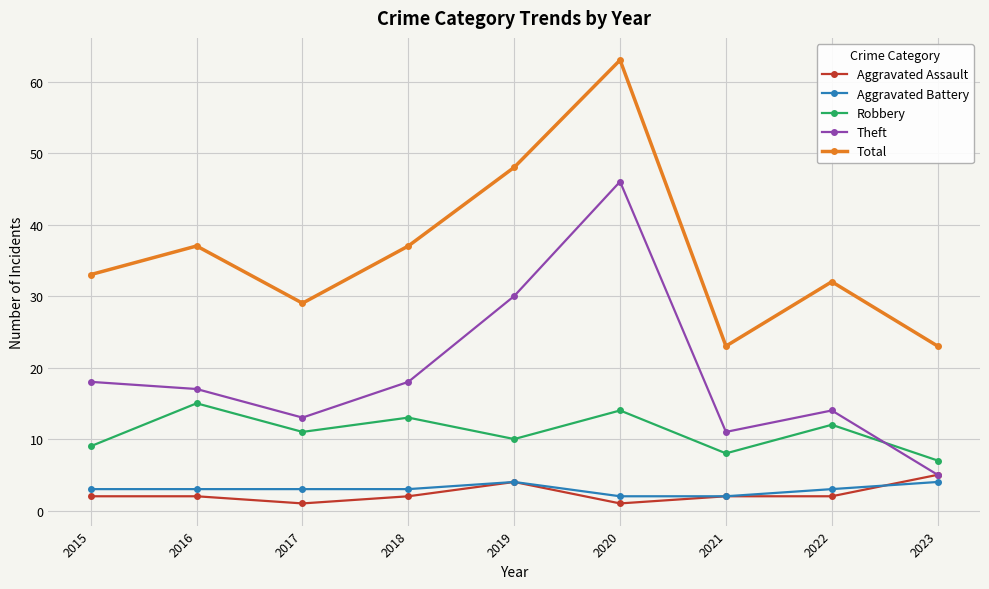

What is the smallest value displayed?

1